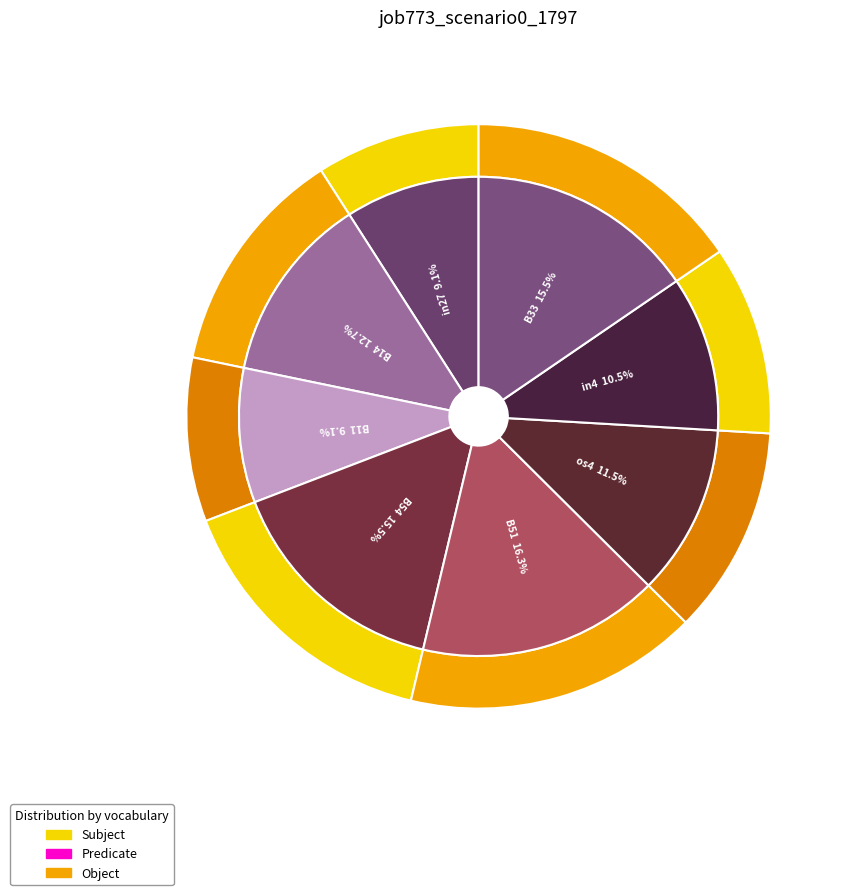

To the nearest percent, what is the difference between the largest and smallest slice percentages?

7%